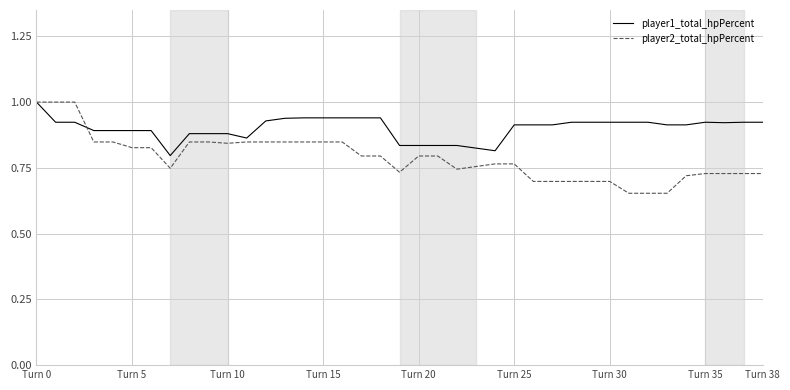

Which series has the widest spread of values?

player2_total_hpPercent